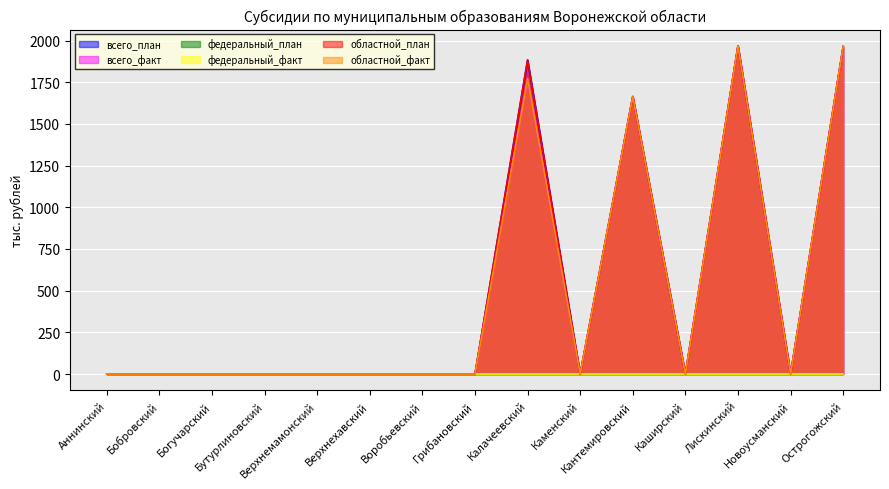

The value of всего_факт at Бутурлиновский is -1283.7. True or false?

False